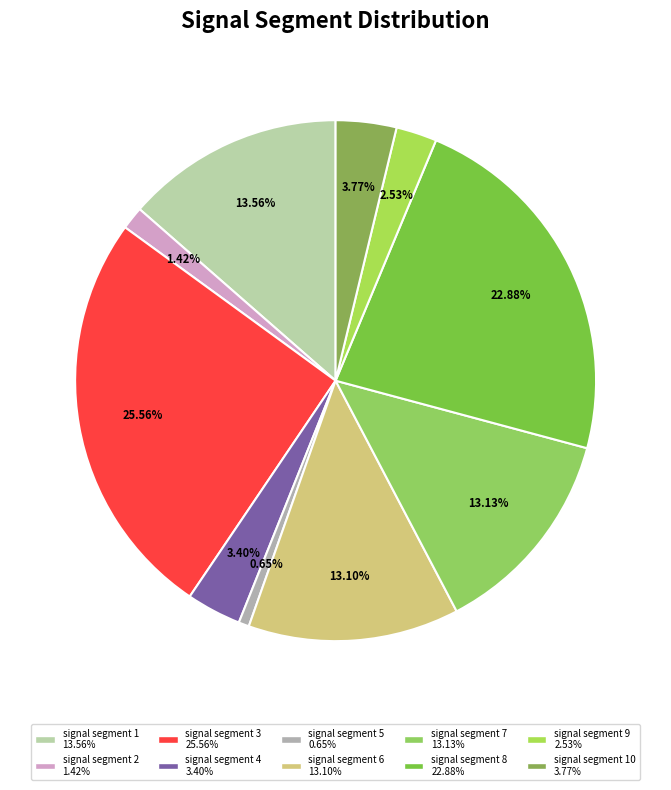

How many slices are in this pie chart?

10